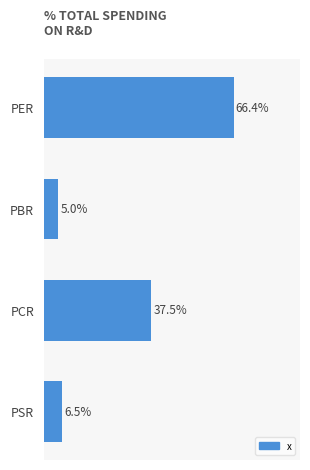

Does the chart contain any negative values?

No